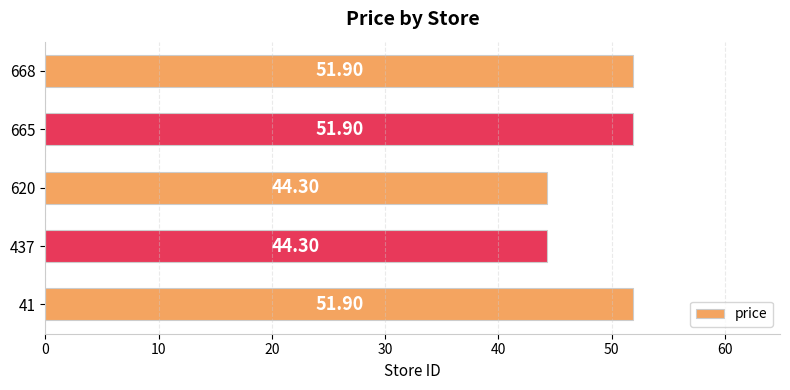

What is the minimum value shown in the chart?

44.3